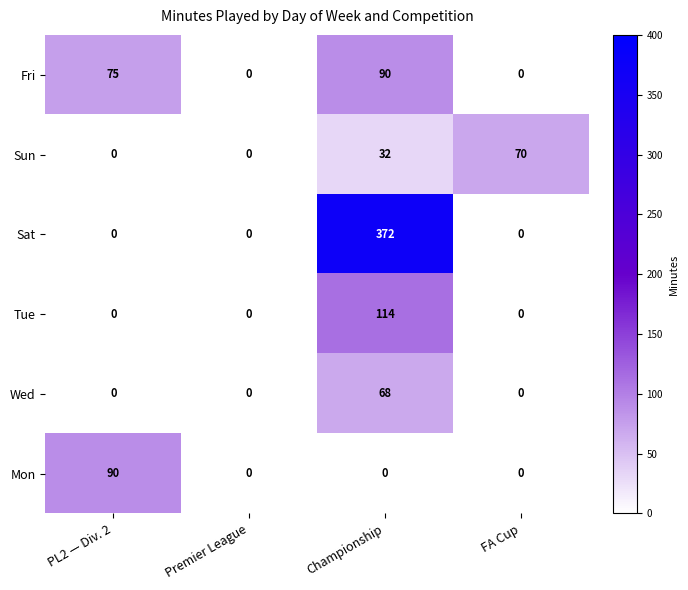

The value of Wed at PL2 — Div. 2 is 0. True or false?

True